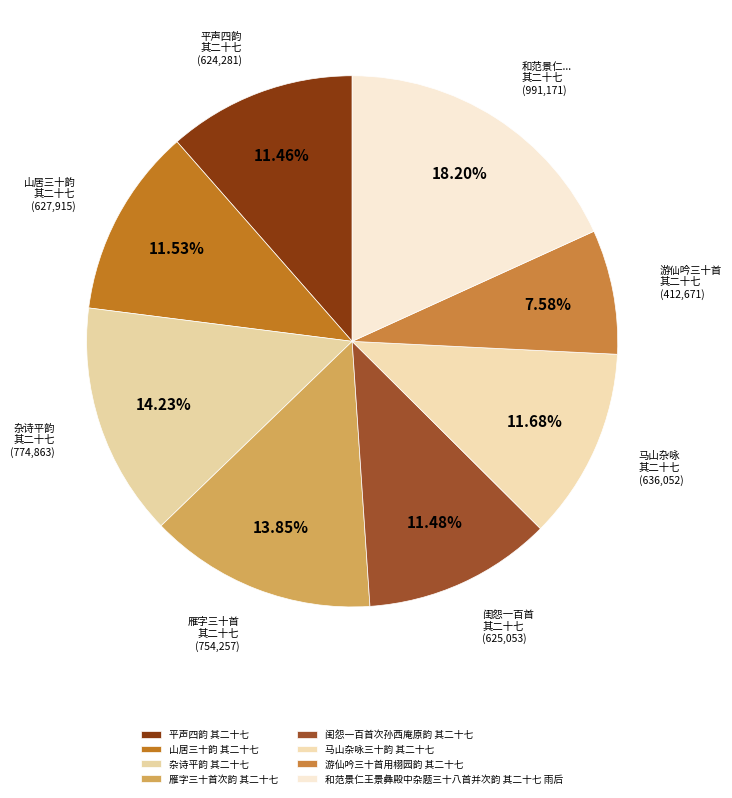

What is the largest slice in the pie chart?

和范景仁王景彝殿中杂题三十八首并次韵 其二十七 雨后